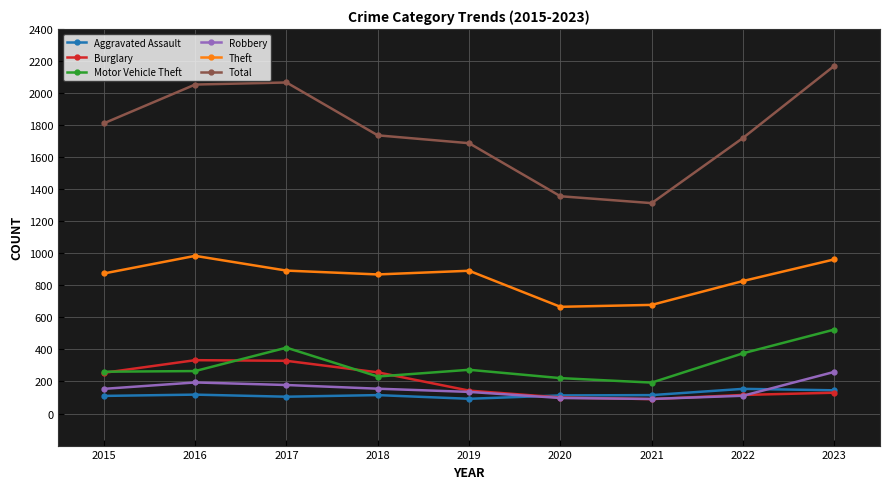

The Theft series shows 868 at 2018. True or false?

True